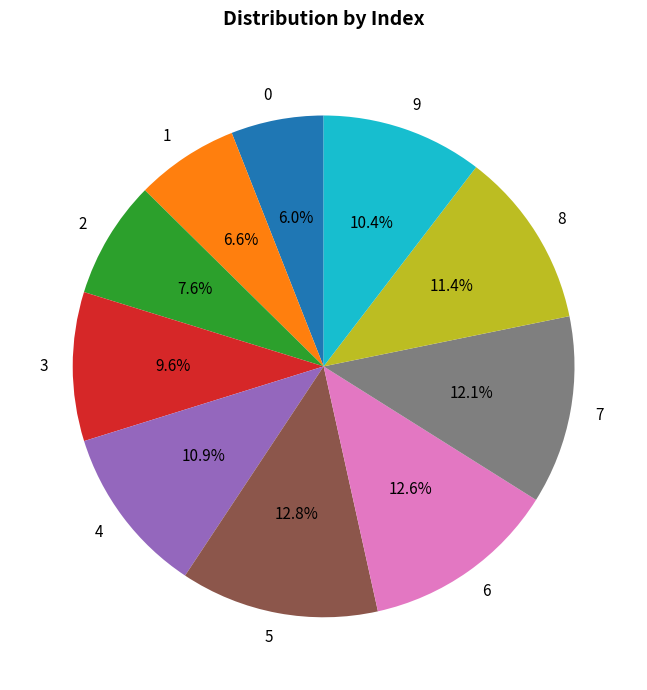

Is 9 the majority of the pie?

No